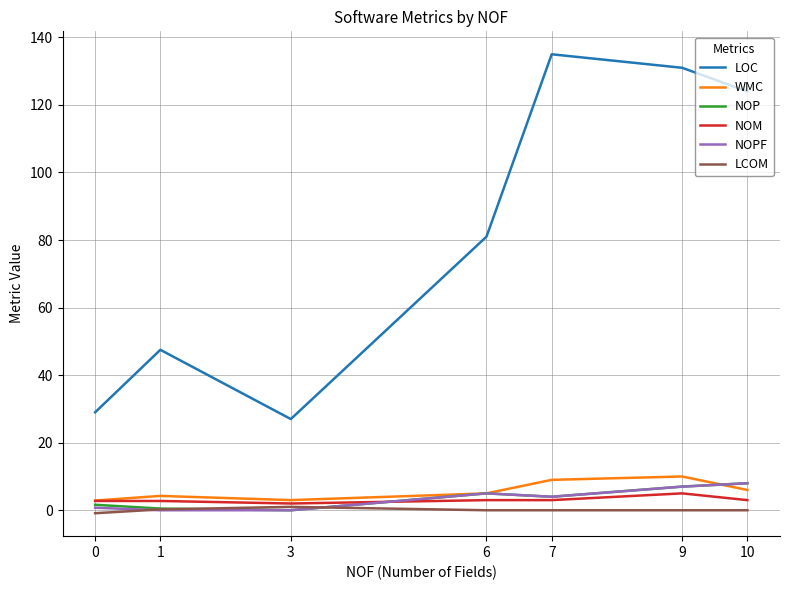

Which label corresponds to the largest value in the chart?

7